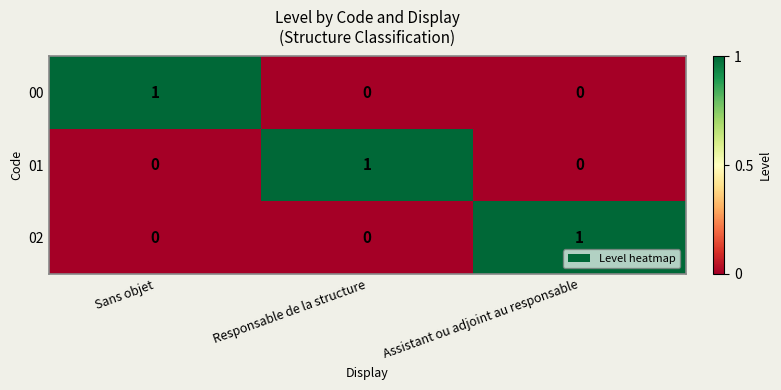

Is the value of 01 at Sans objet greater than the value of 00 at Sans objet?

No